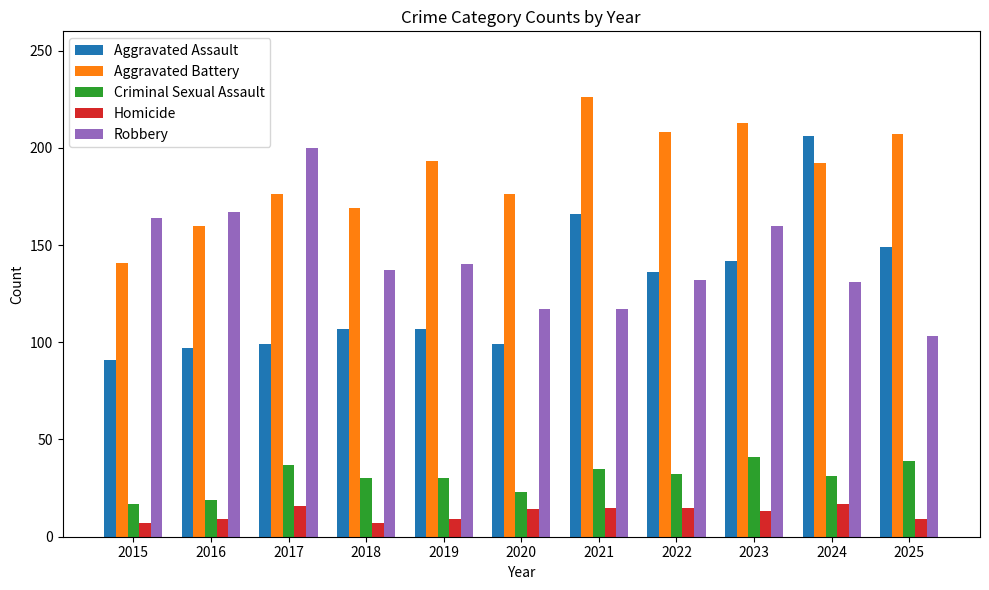

At which label does Homicide first exceed 13?

2017